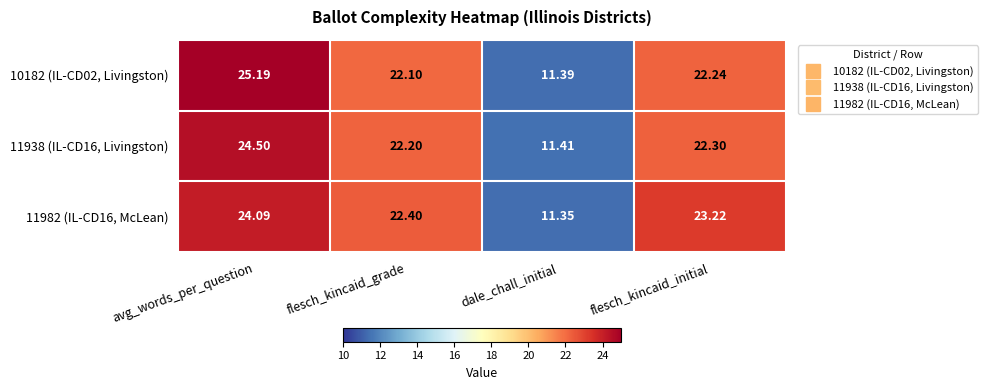

How many series are shown in this chart?

3